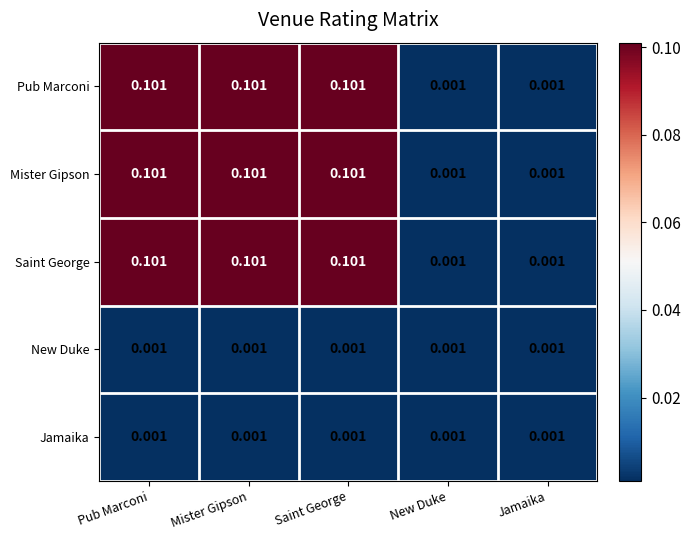

How many categories are shown in the chart?

5